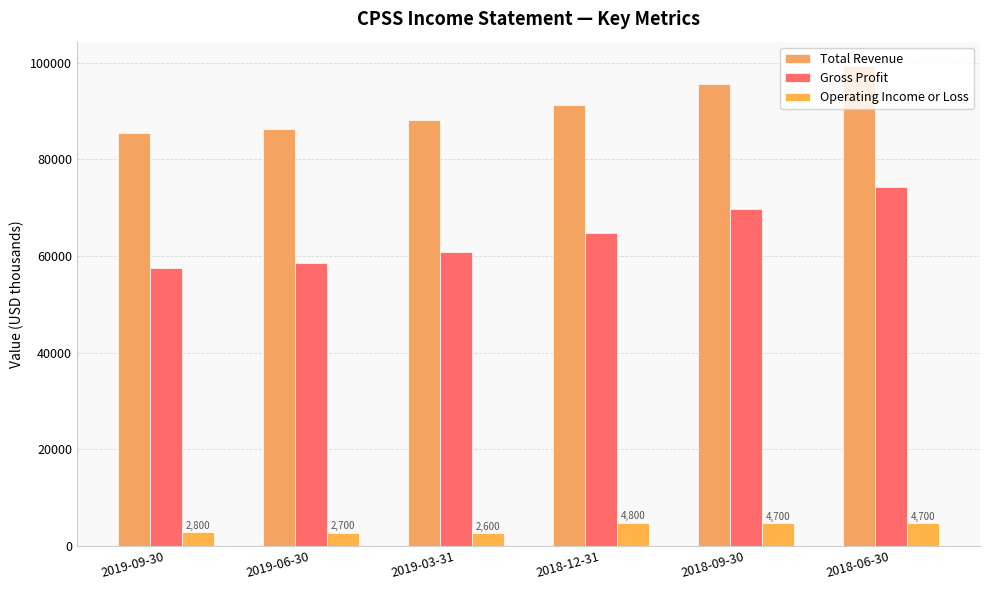

At 2019-09-30, list the series in order from smallest to largest.

Operating Income or Loss, Gross Profit, Total Revenue